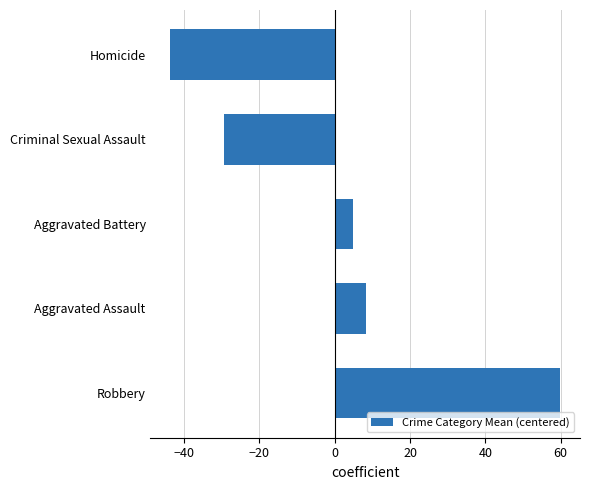

What is the difference between the maximum and minimum values?

103.7